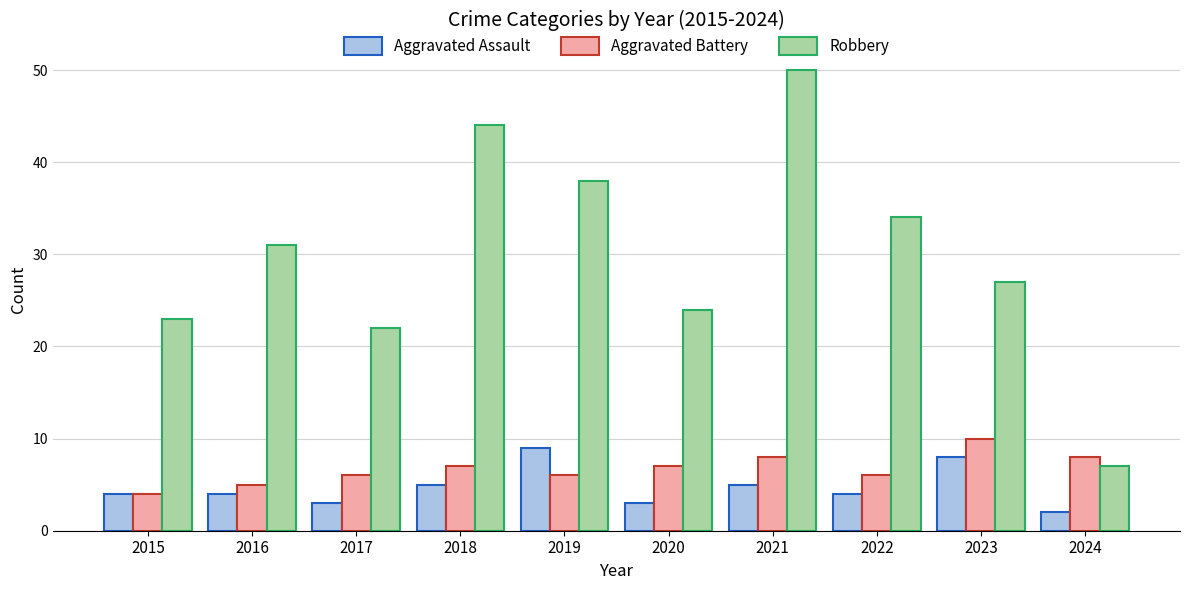

Is it true that Robbery equals 46 at 2023?

False